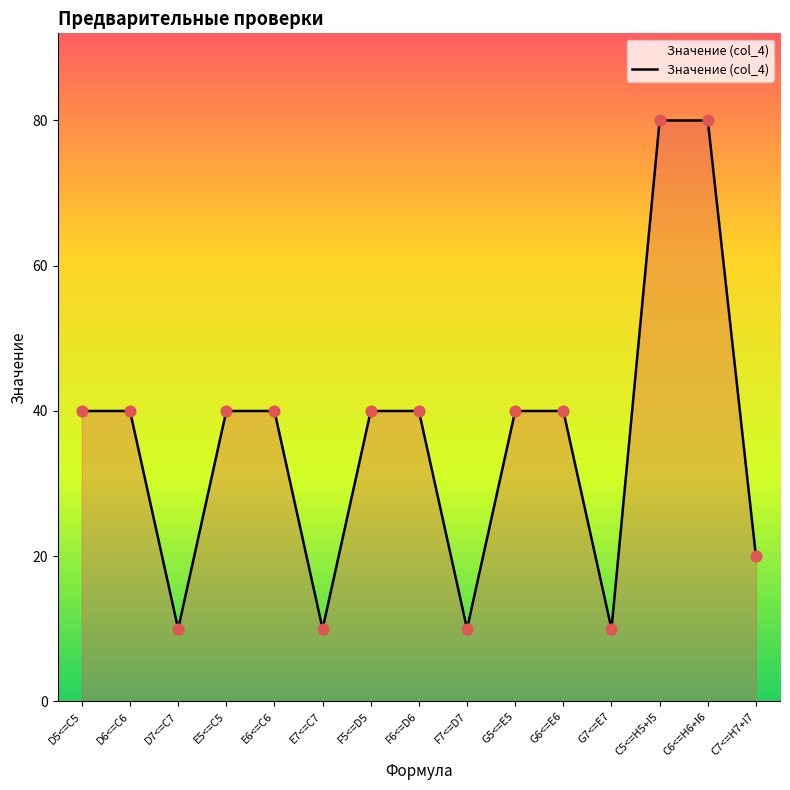

Between G6<=E6 and C5<=H5+I5, which is larger?

C5<=H5+I5